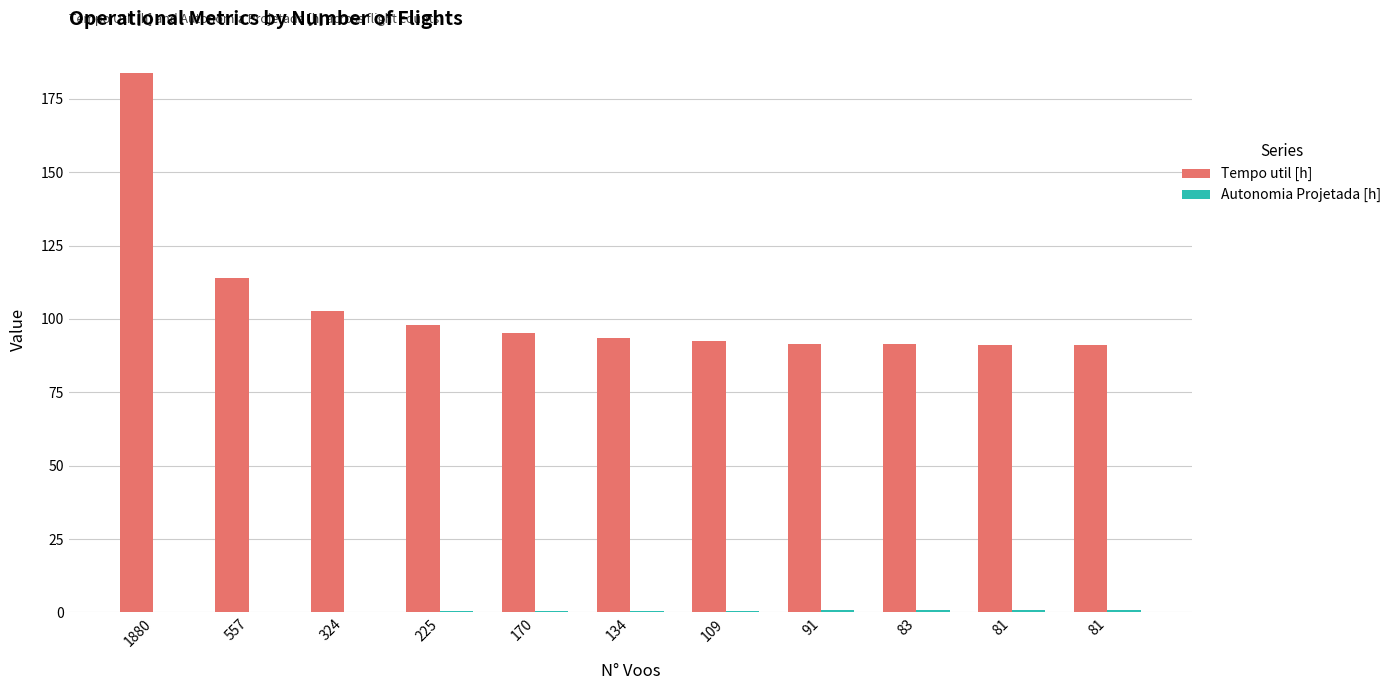

Which series has the widest spread of values?

Tempo util [h]